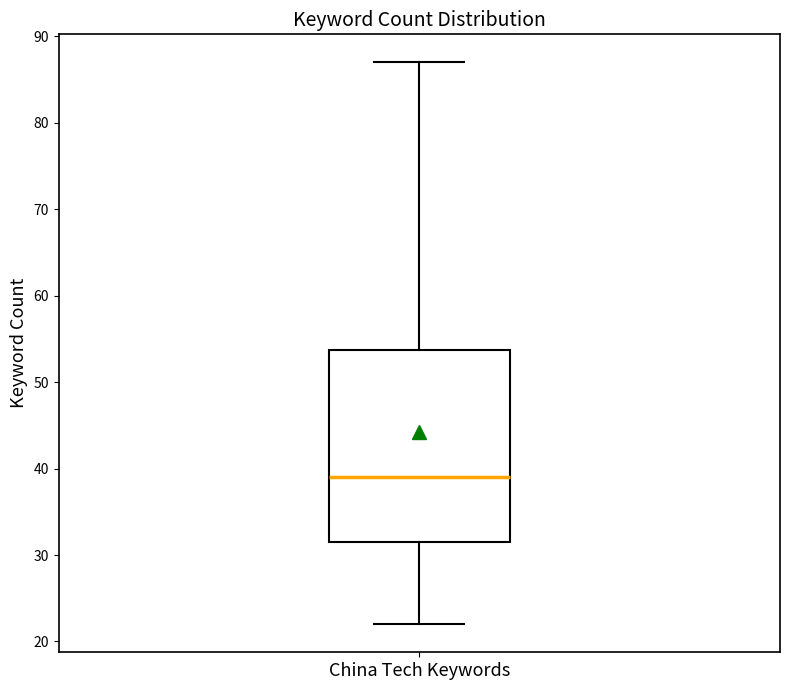

Where is the lower edge of the box for China Tech Keywords on the y-axis? The values are not printed on the chart, so give them approximately, as read against the axis.

32